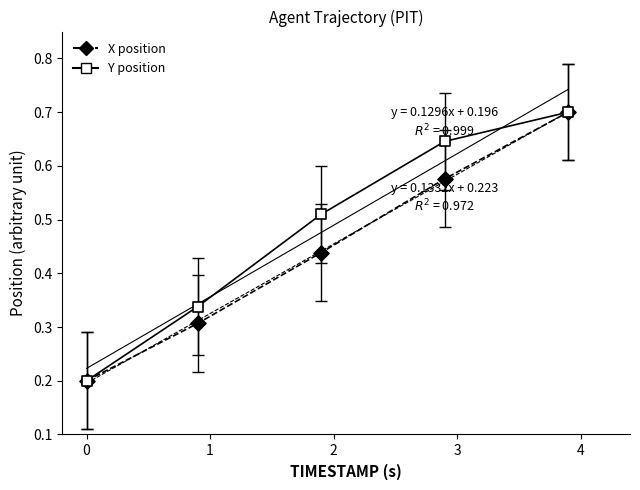

What are all the series names shown in the legend?

X position, Y position